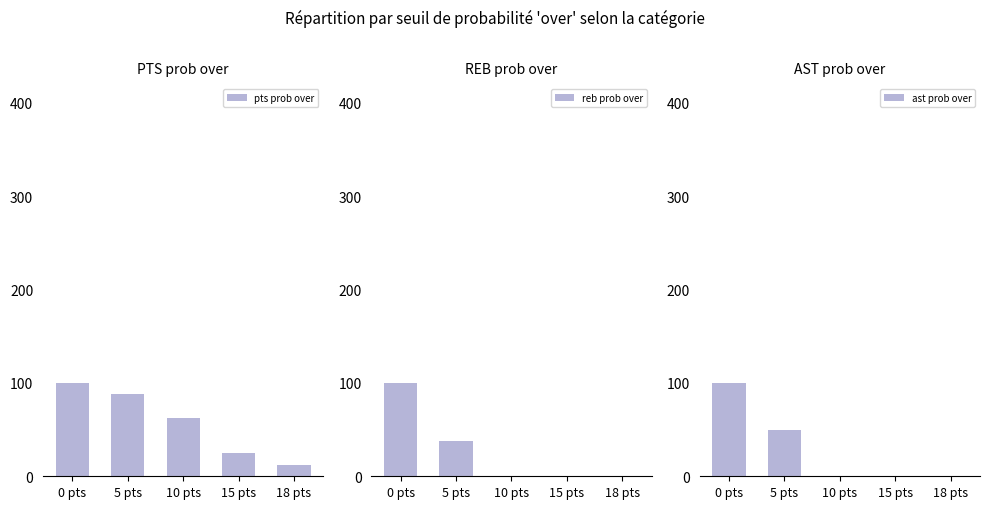

What is the difference between the maximum and minimum values in the pts prob over series?

88